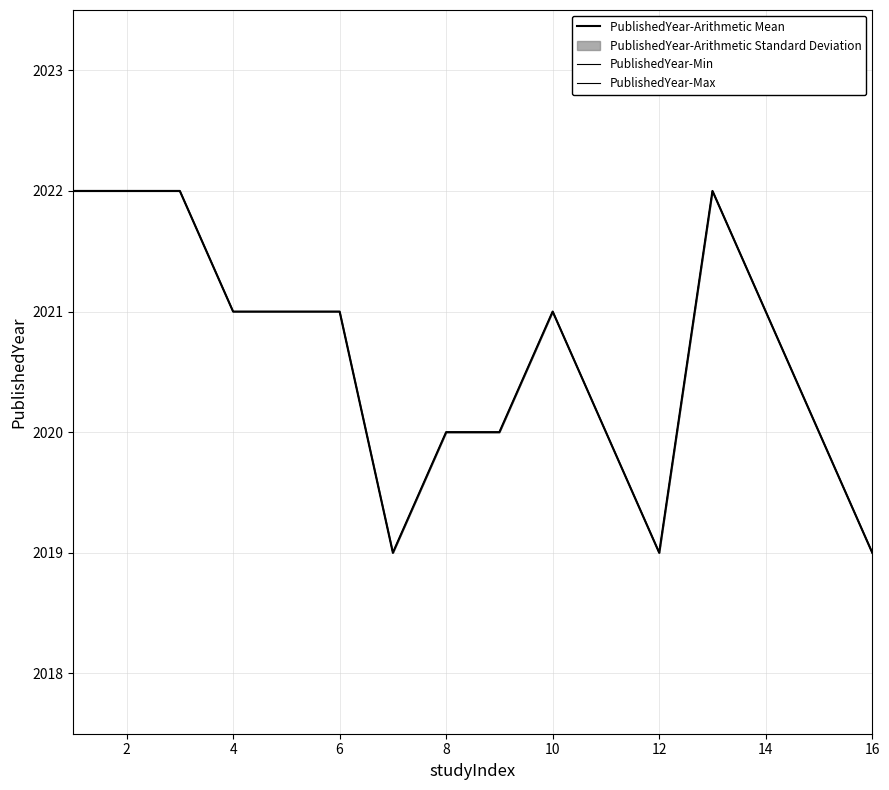

What is the minimum value for PublishedYear-Arithmetic Mean?

2019